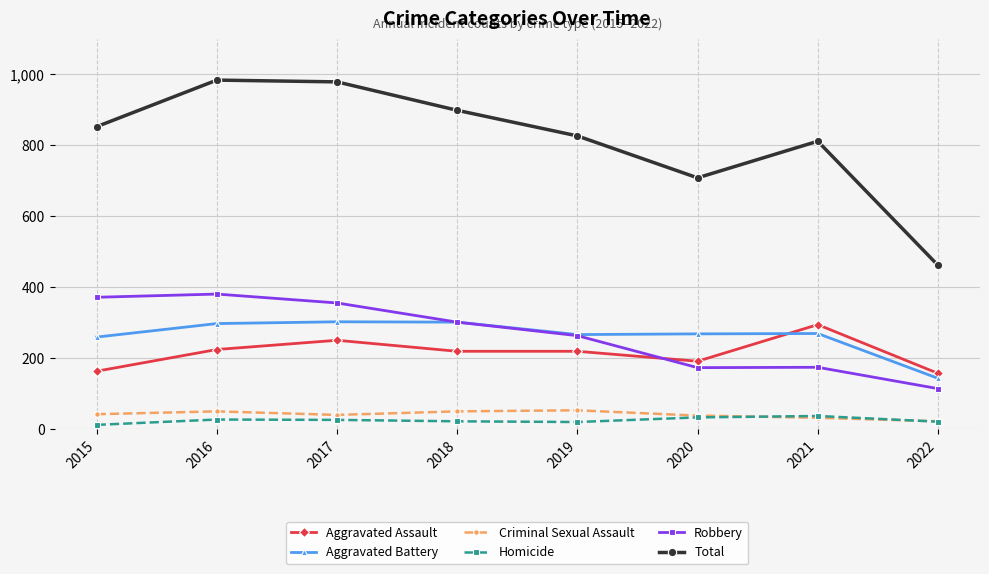

Is the value of Aggravated Assault at 2022 greater than the value of Criminal Sexual Assault at 2020?

Yes